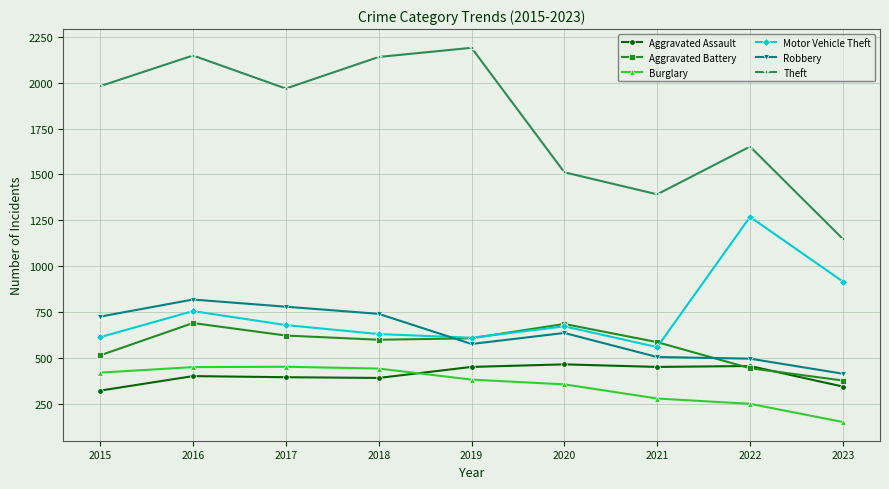

How many lines are shown in the chart?

6